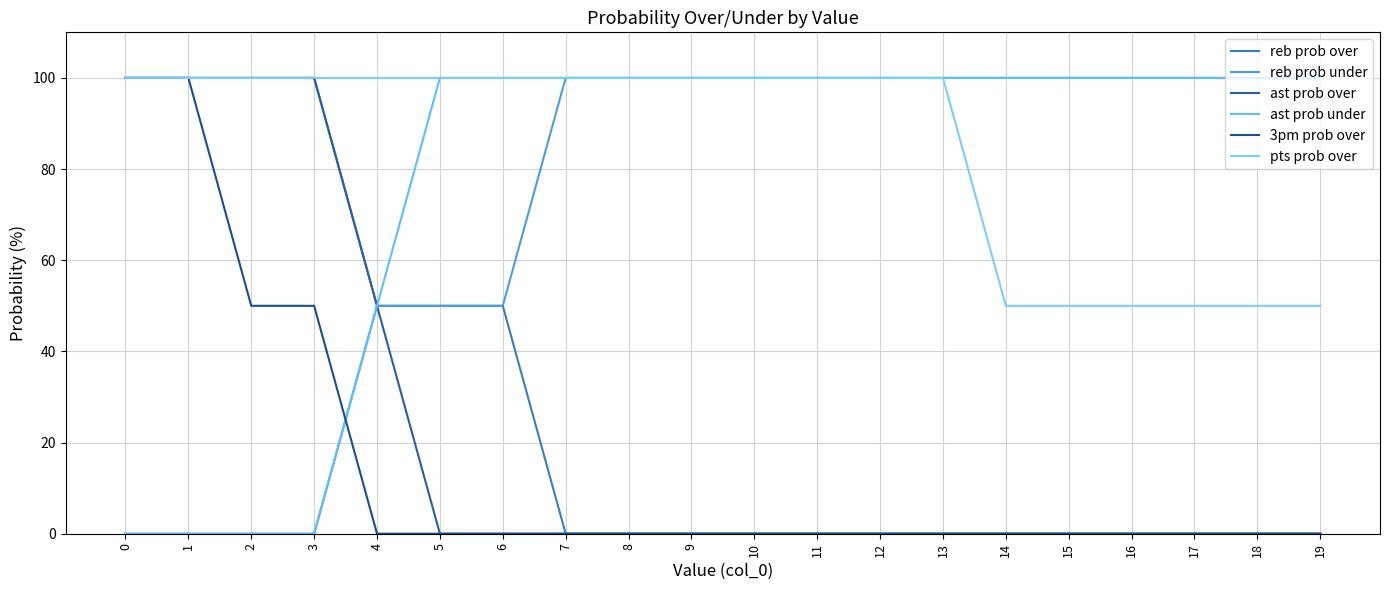

True or false: ast prob under and reb prob over intersect in this chart.

False